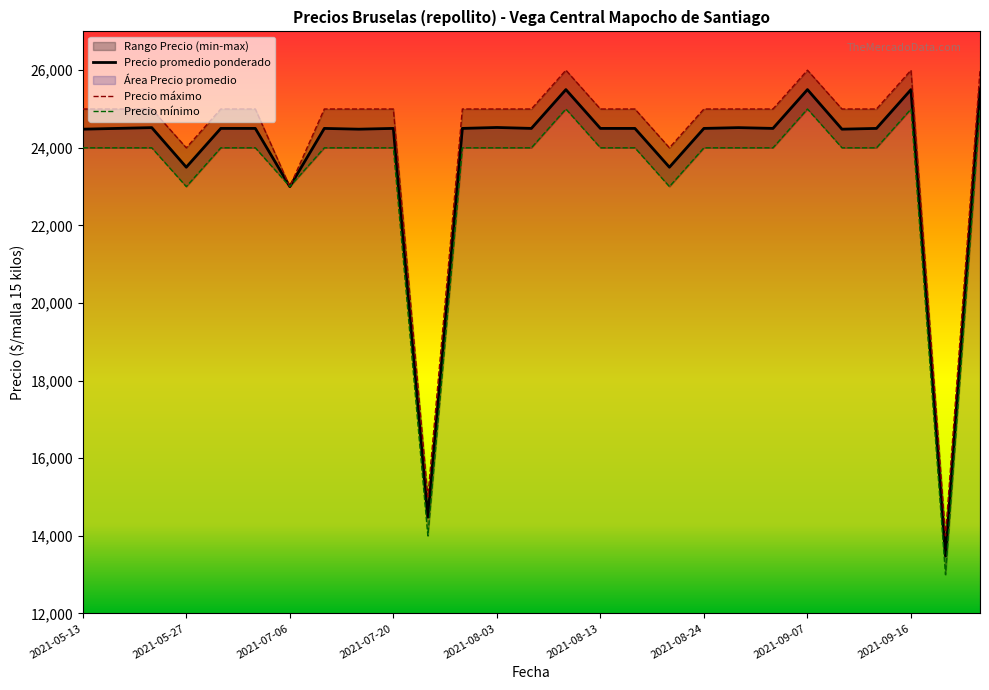

How many categories are shown in the chart?

27